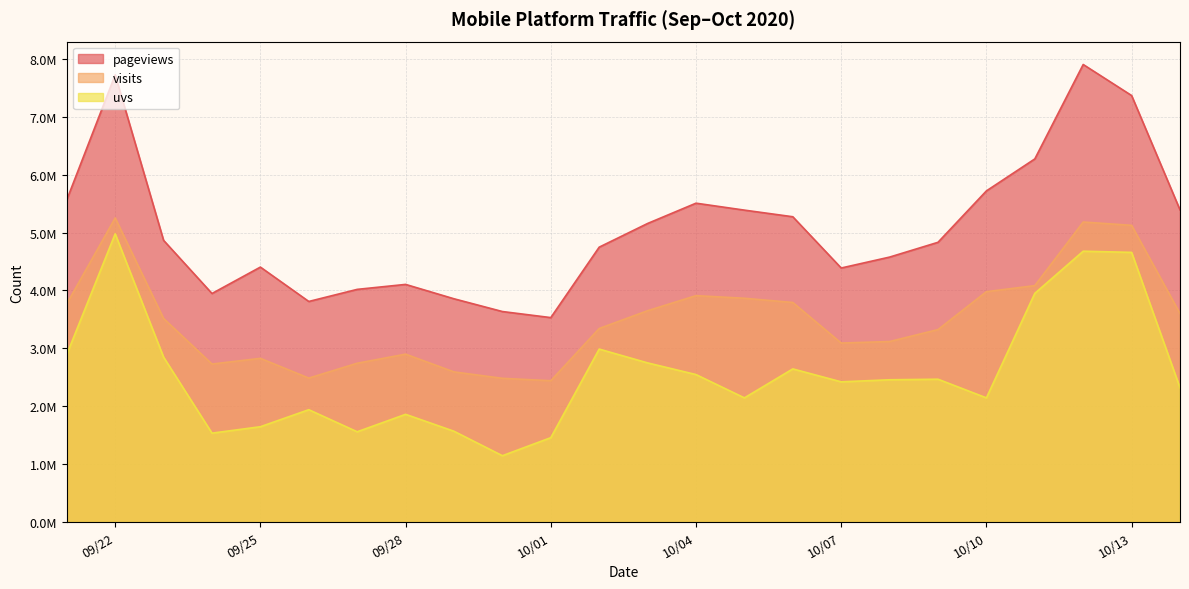

What is the highest value of the uvs series?

4978542